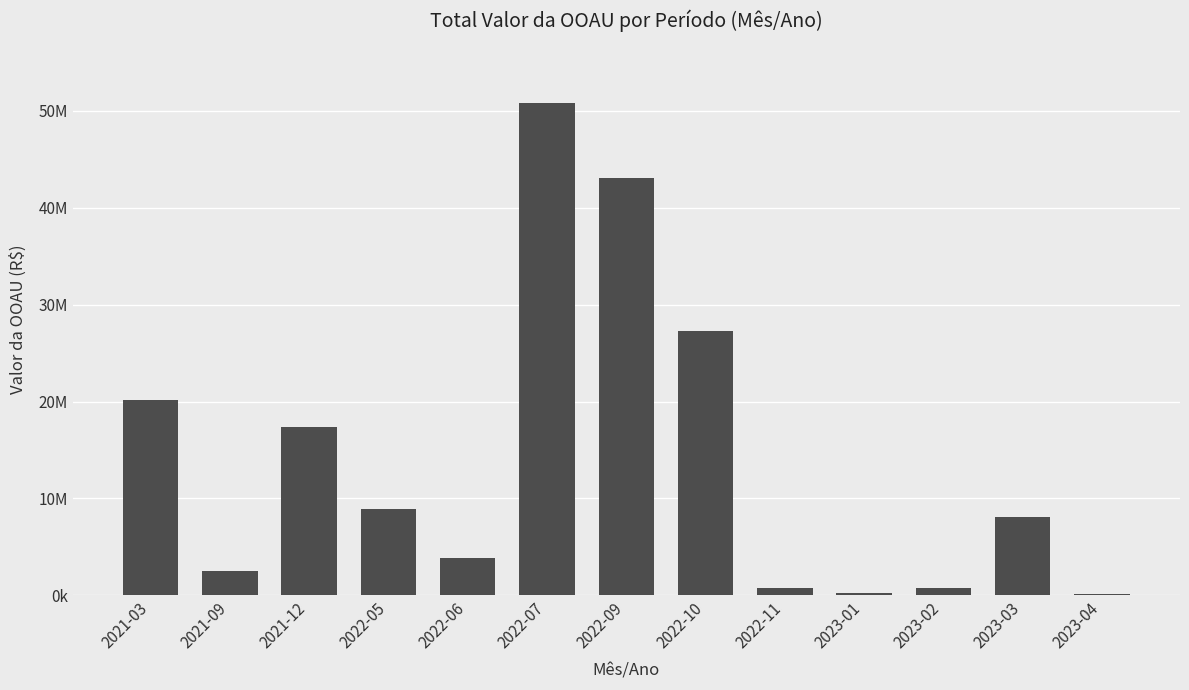

Where does the data first go above 8050780?

2021-03